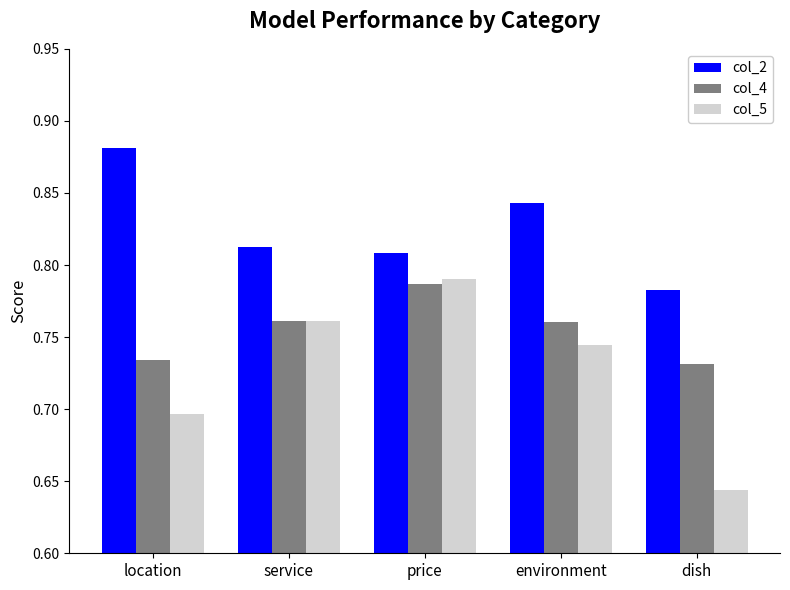

Is it true that col_4 equals 1.3 at dish?

False